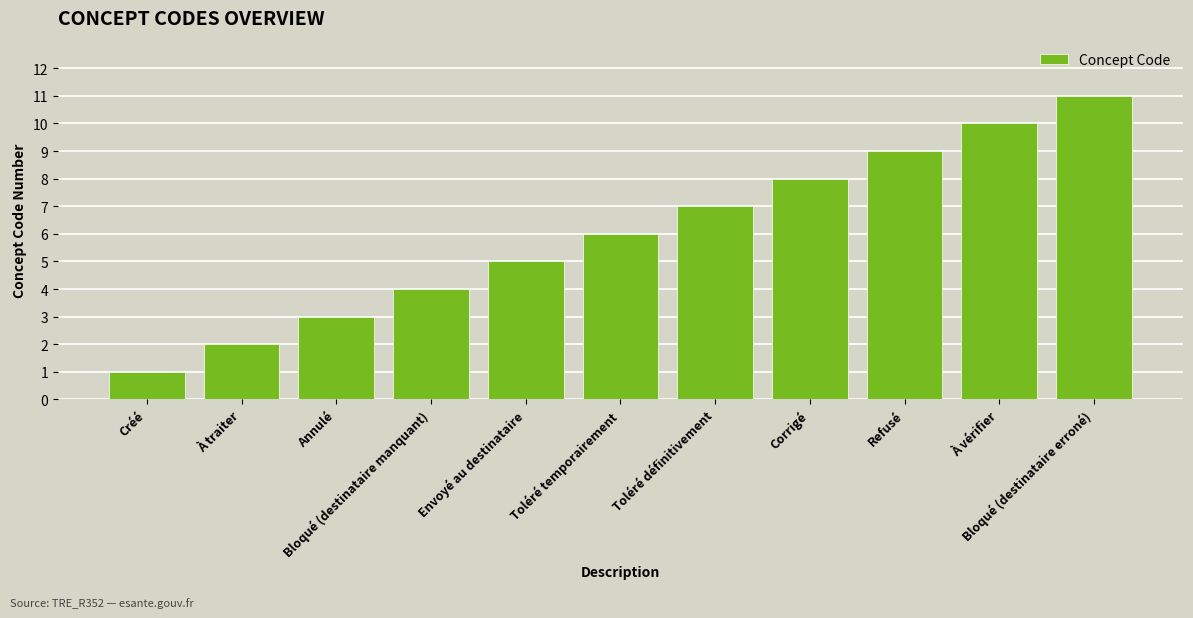

Between Bloqué (destinataire erroné) and Annulé, which is larger?

Bloqué (destinataire erroné)